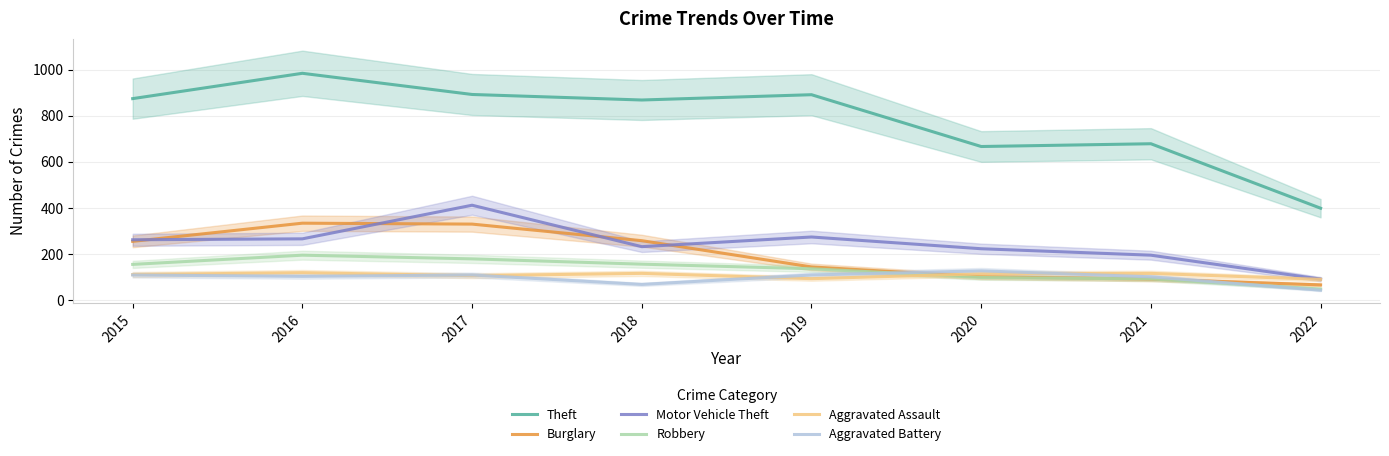

Which series has the largest total across all categories?

Theft